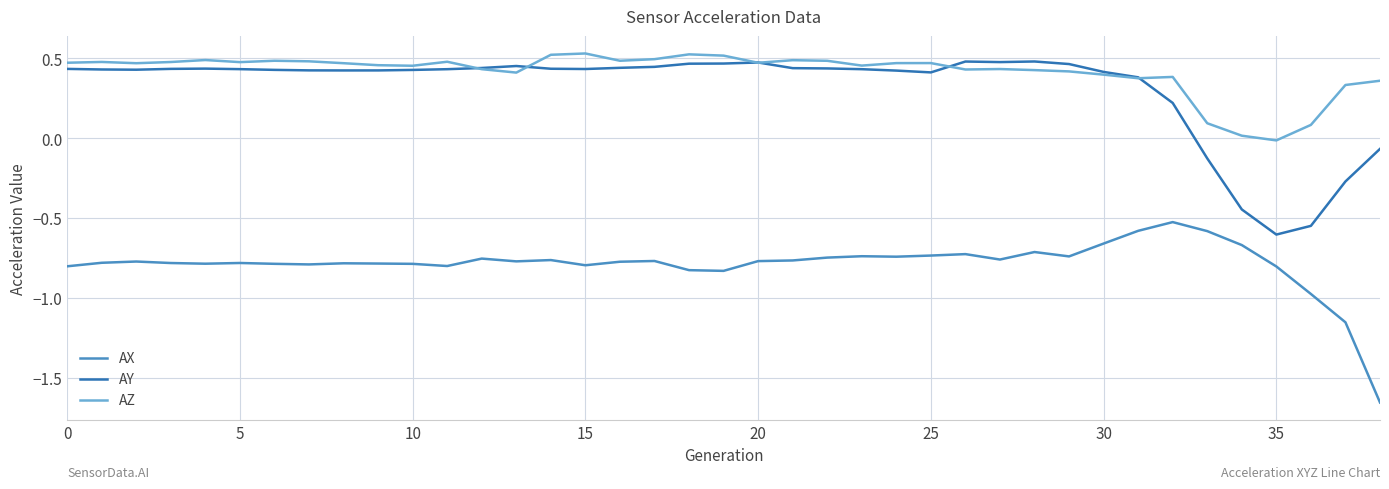

True or false: AY has more than 2 points higher than both neighbors.

True